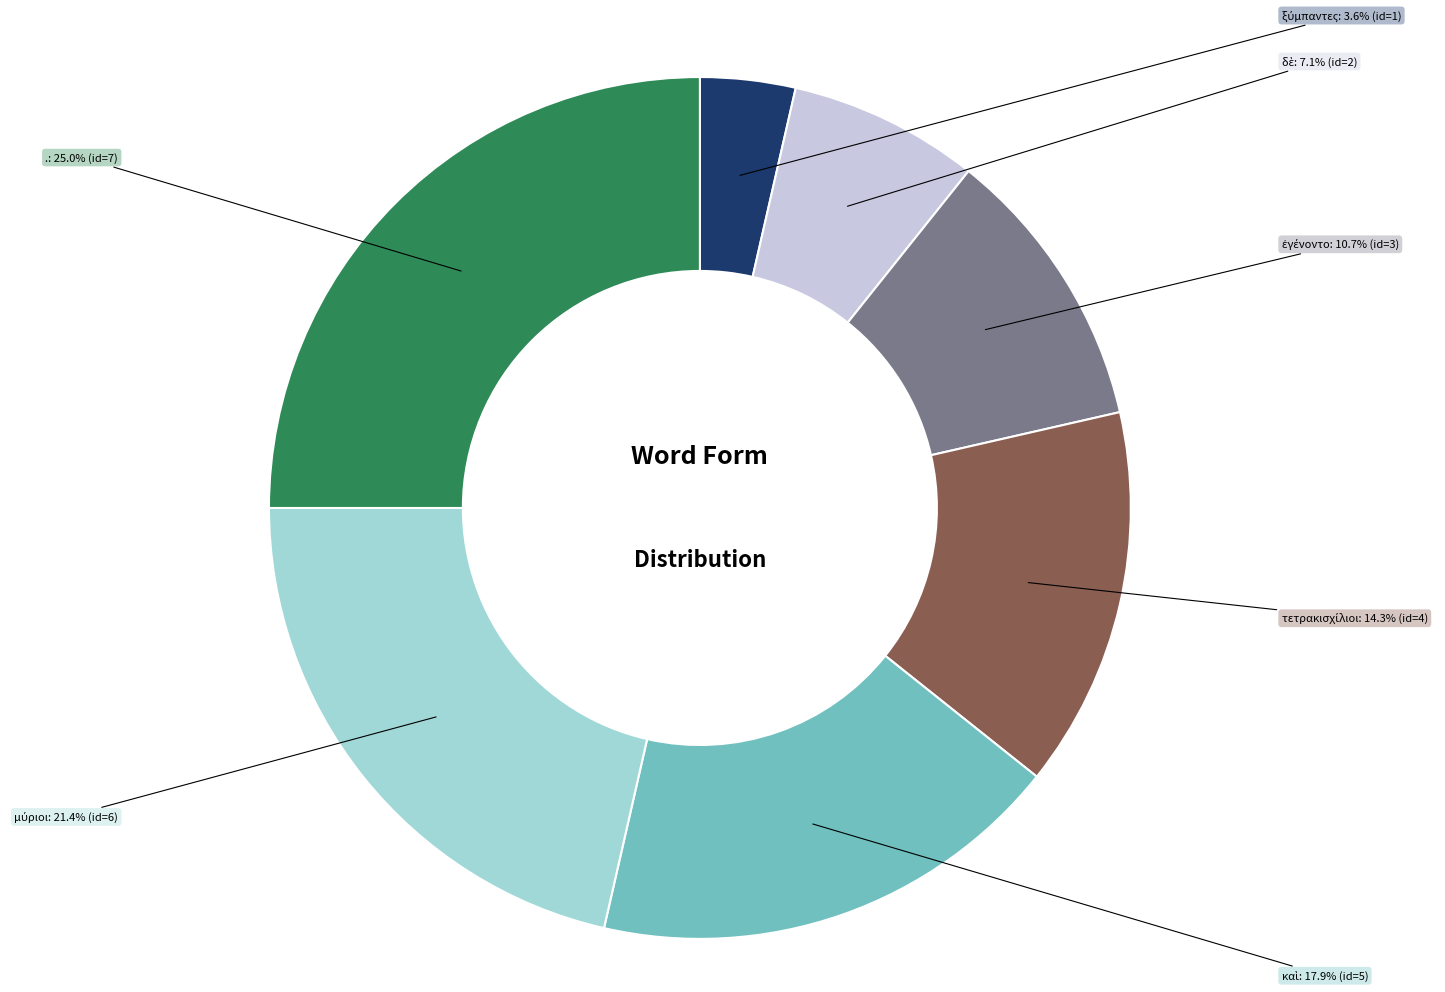

Is there a majority slice in this chart?

No